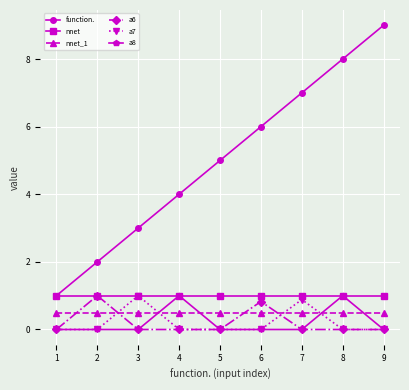

True or false: nnet_1 has more than 0 interior local peaks.

True